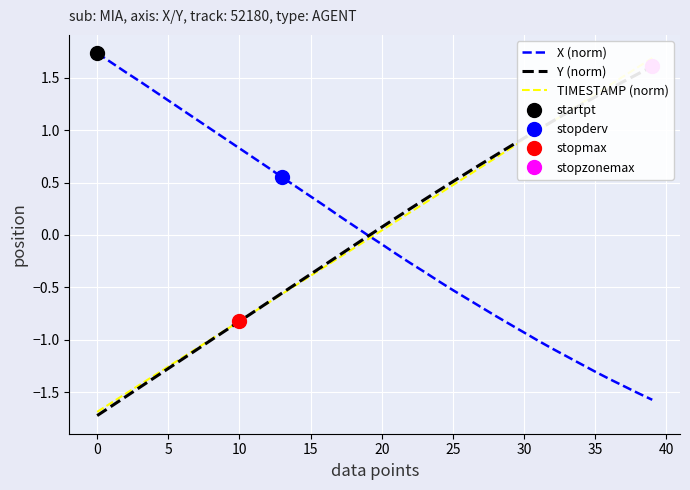

List the series in order of their peak value, lowest first.

Y (norm), TIMESTAMP (norm), X (norm)